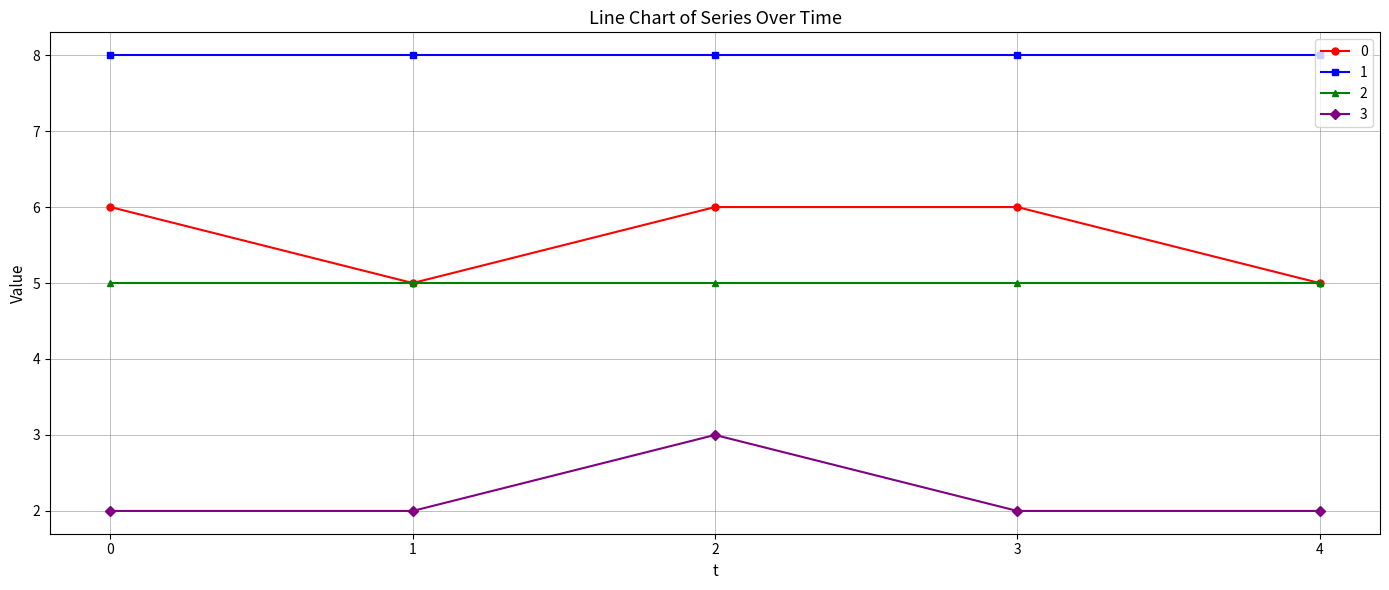

The 0 series shows 6 at 2. True or false?

True